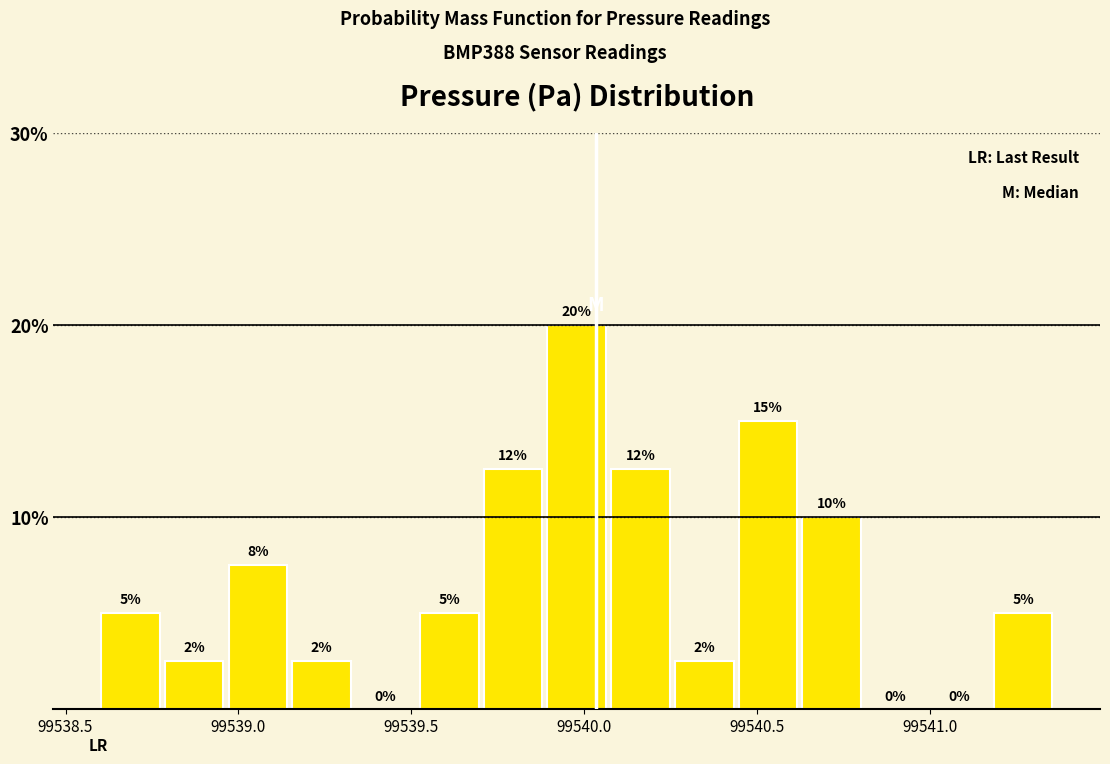

Around what value on the x-axis is the tallest bar? Give the approximate position of its centre, as read against the axis.

99540.00